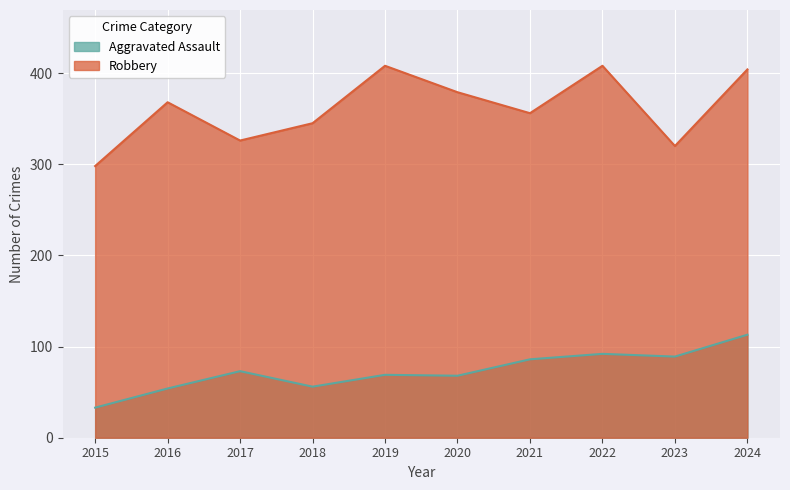

Reading left to right, extract all data points from this chart.

Aggravated Assault: 33	54	73	56	69	68	86	92	89	113
Robbery: 298	368	326	345	408	379	356	408	320	404